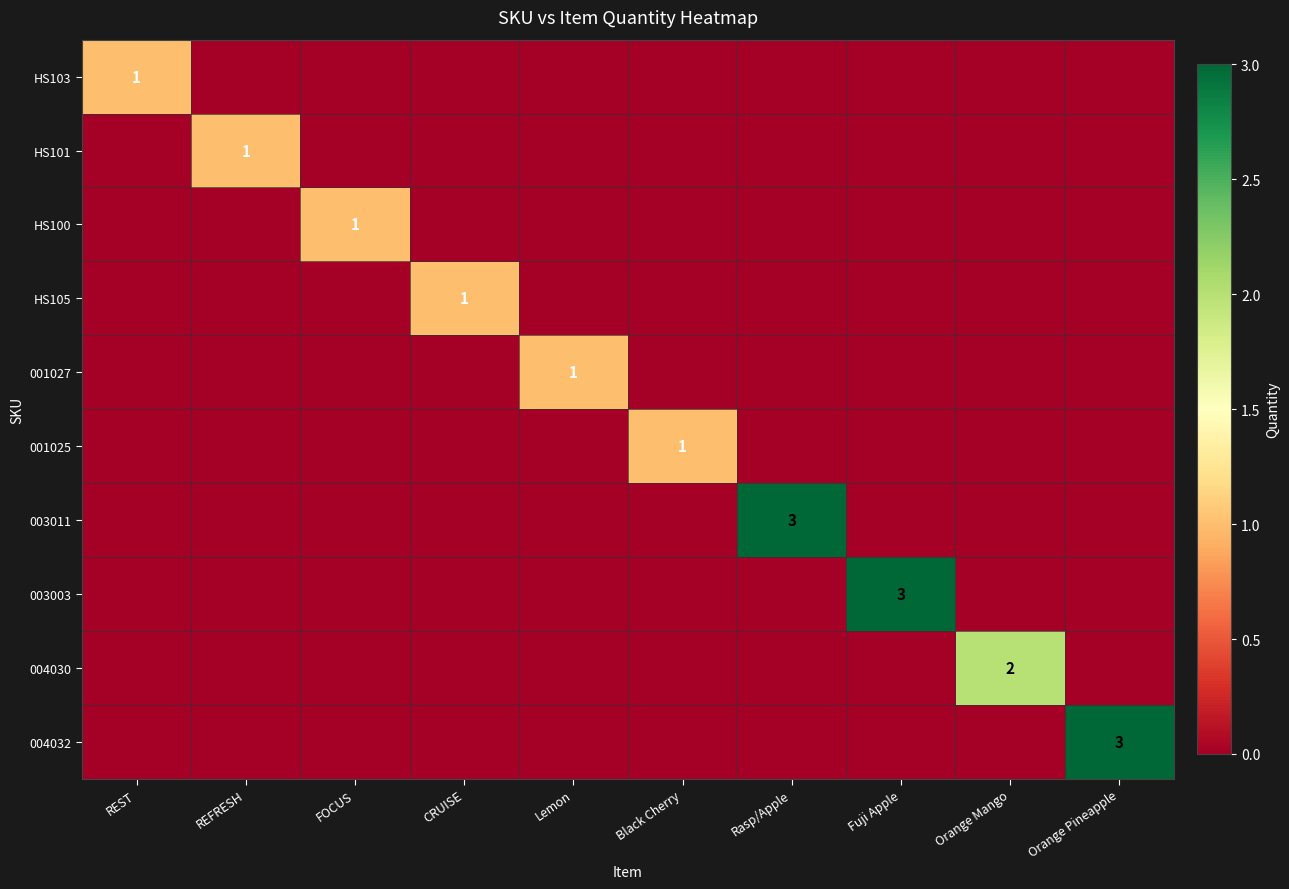

The 004032 series shows -1 at Rasp/Apple. True or false?

False